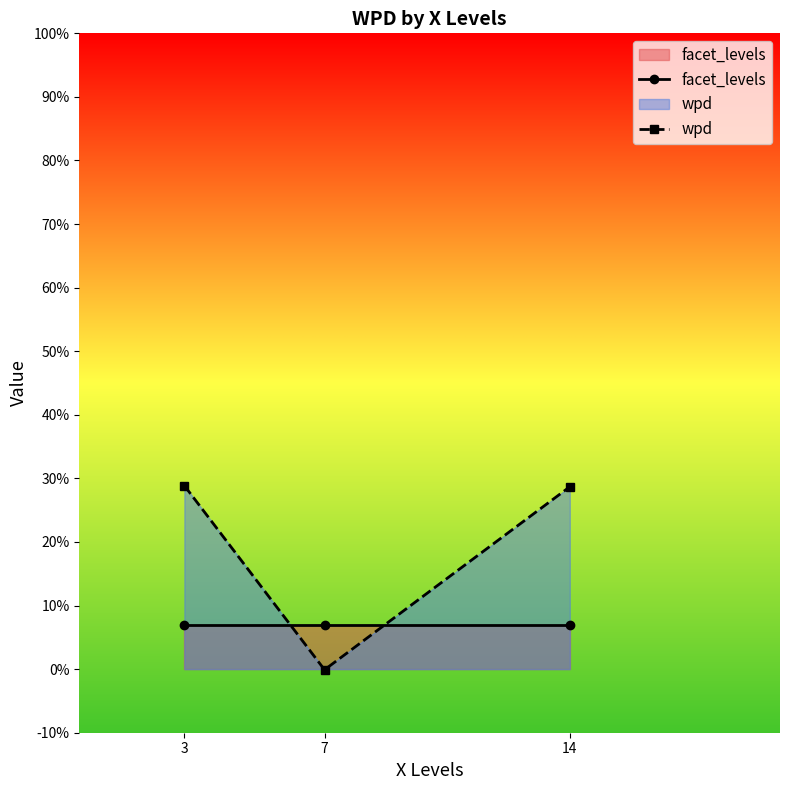

What is the maximum value for wpd?

28.9